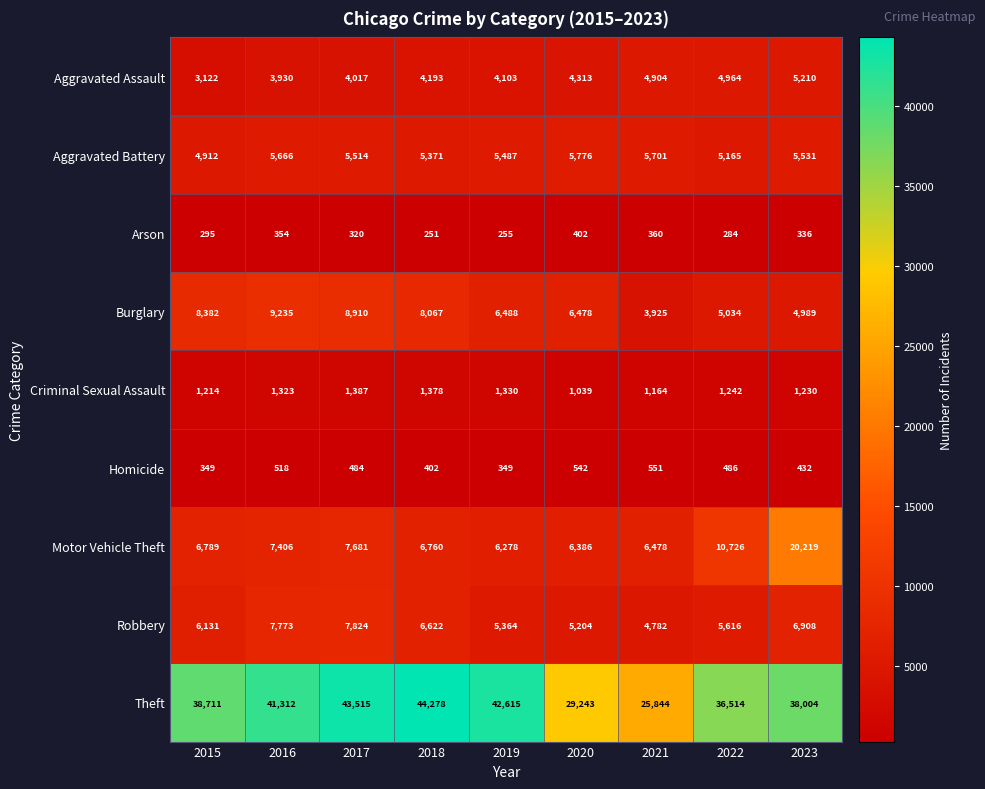

Count the Homicide values in the range 402 to 518.

5